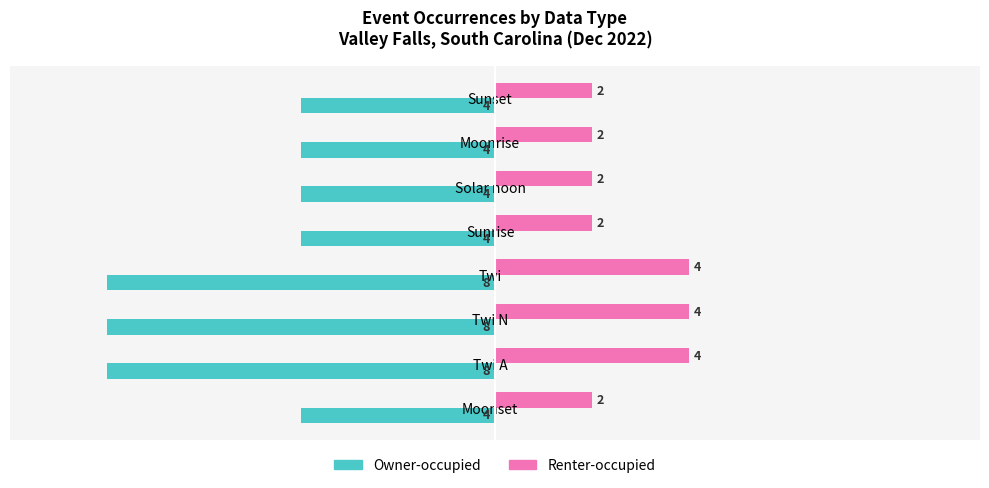

True or false: Renter-occupied has a value of 3 at Sunset.

False